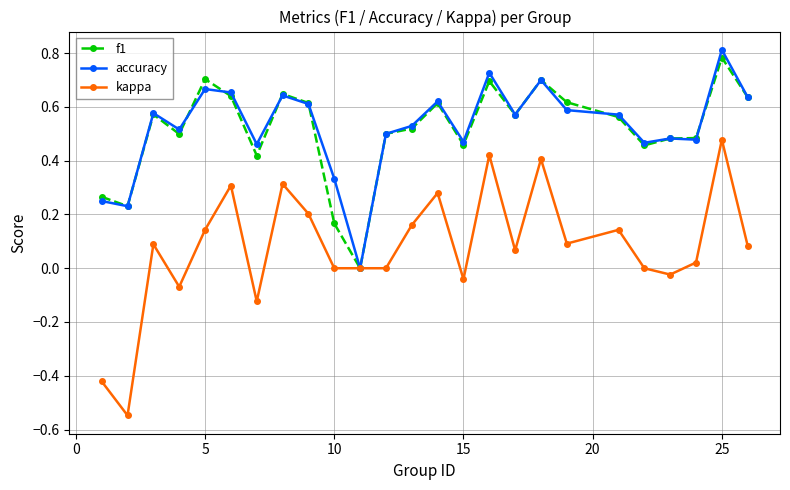

How many lines are shown in the chart?

3